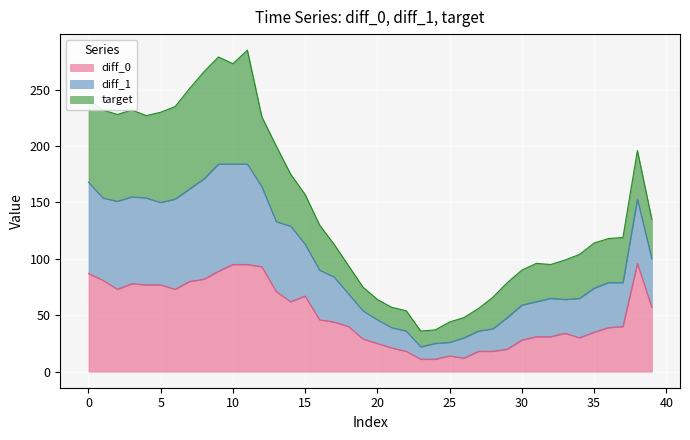

What is the total value across all series at 5?

230